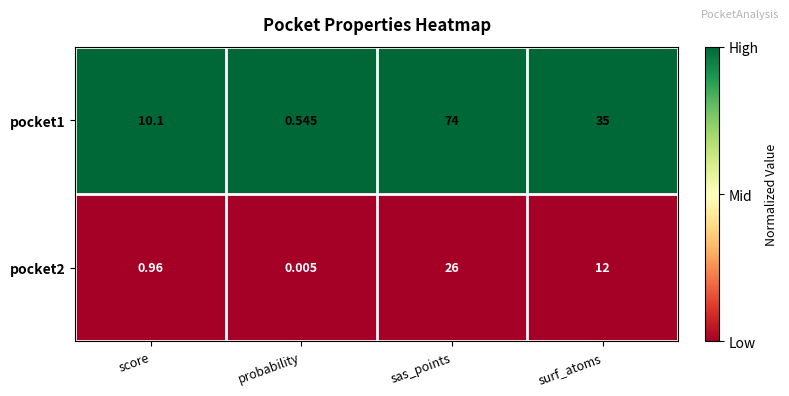

At which category does the chart reach its peak across all series?

sas_points